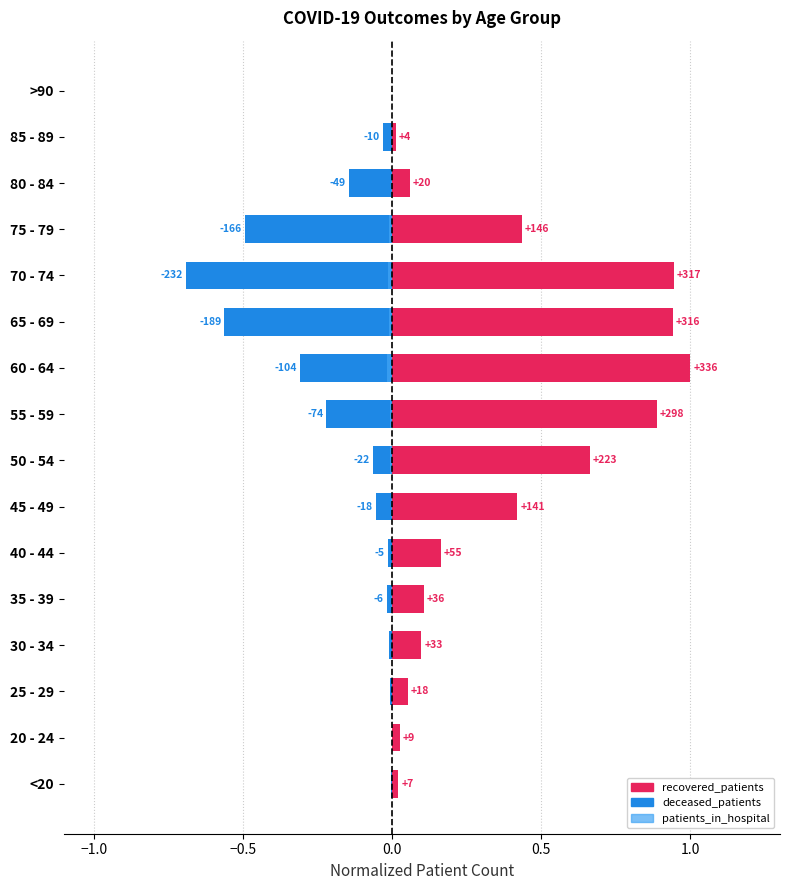

At 50 - 54, list the series in order from smallest to largest.

deceased_patients, patients_in_hospital, recovered_patients